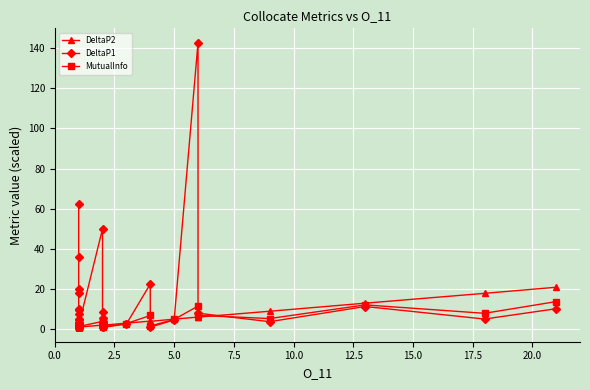

True or false: DeltaP2 has more than 0 interior local peaks.

True